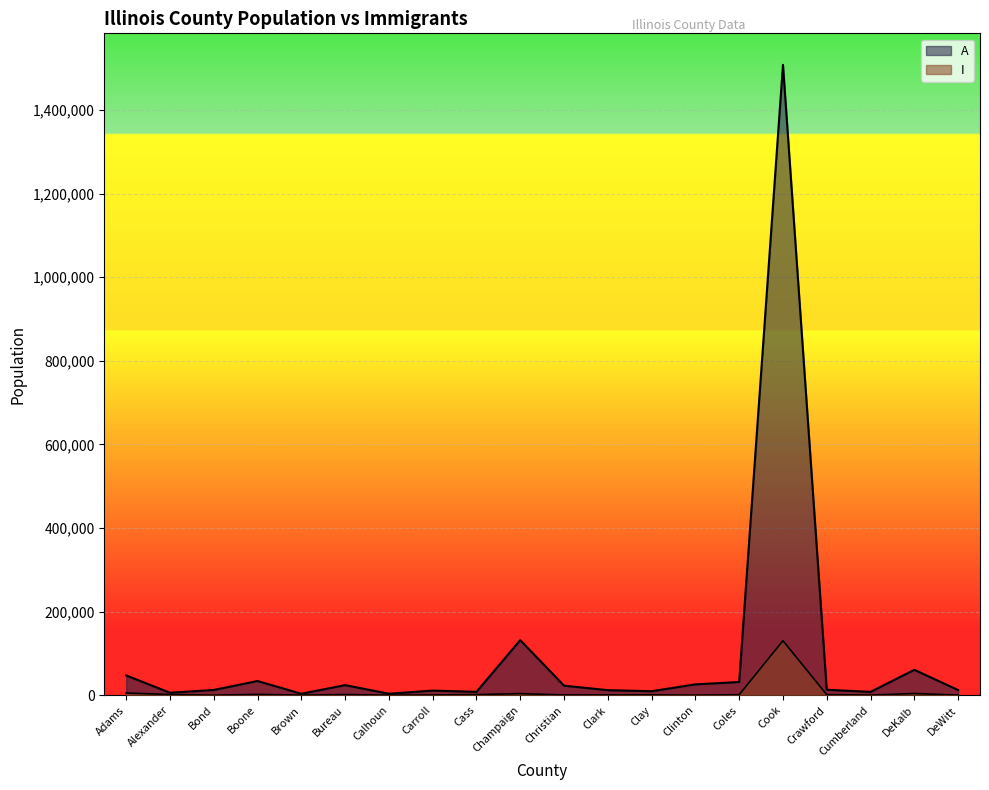

What is the maximum value shown in the chart?

1507852